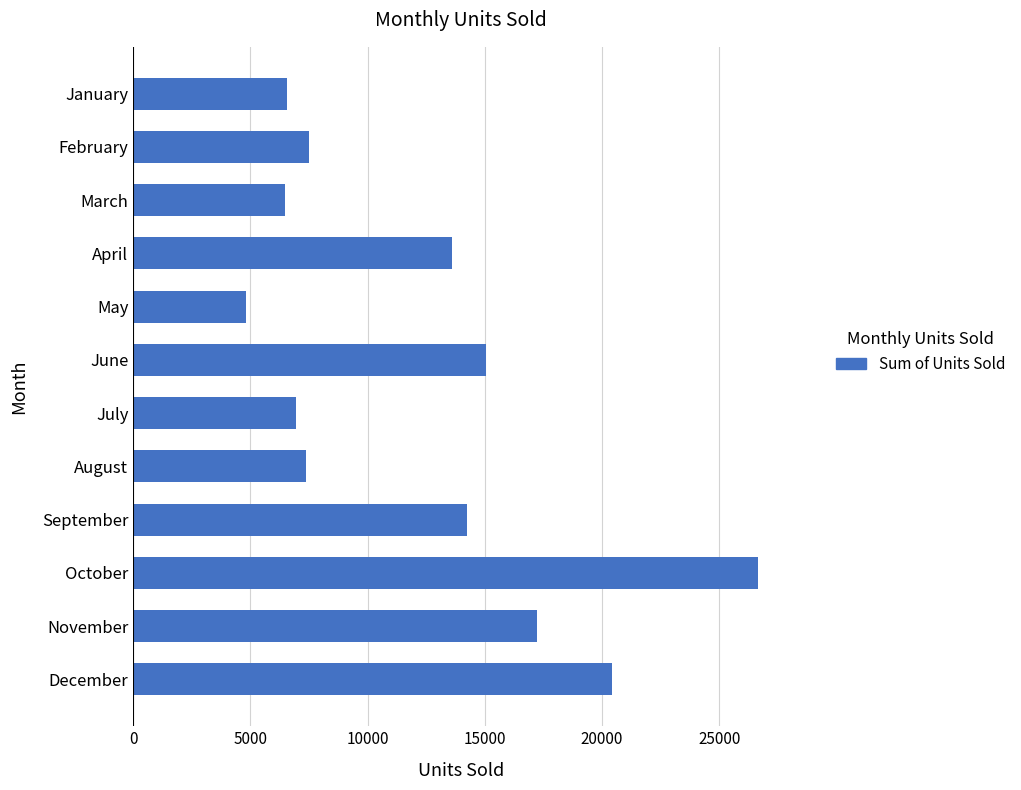

Approximately how many times larger is the value at August compared to July?

1.1